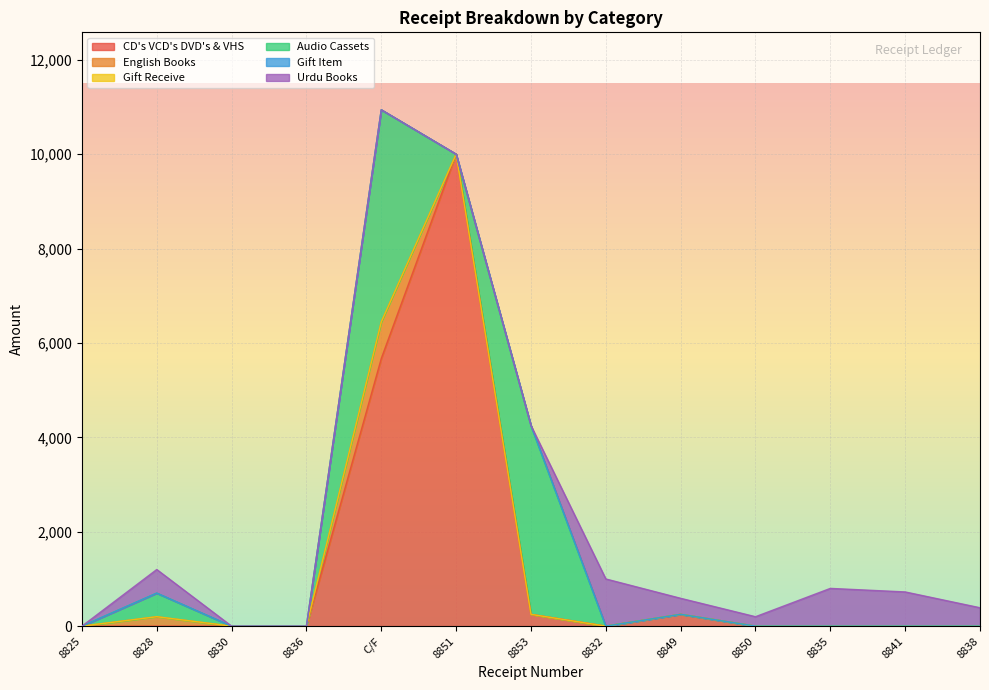

What are all the series names shown in the legend?

CD's VCD's DVD's & VHS, English Books, Gift Receive, Audio Cassets, Gift Item, Urdu Books